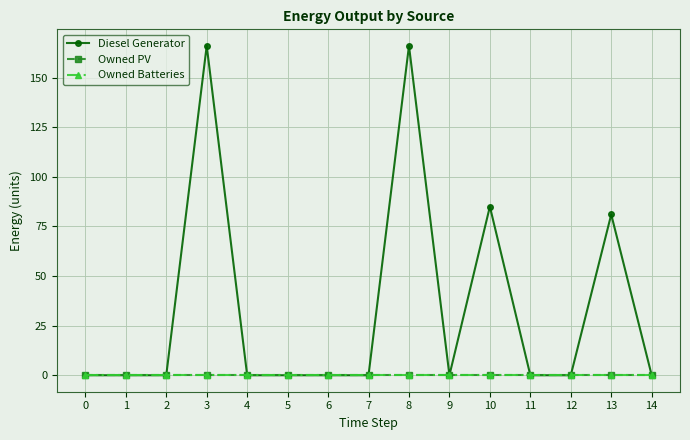

Is this an area chart (filled region under the line)?

No